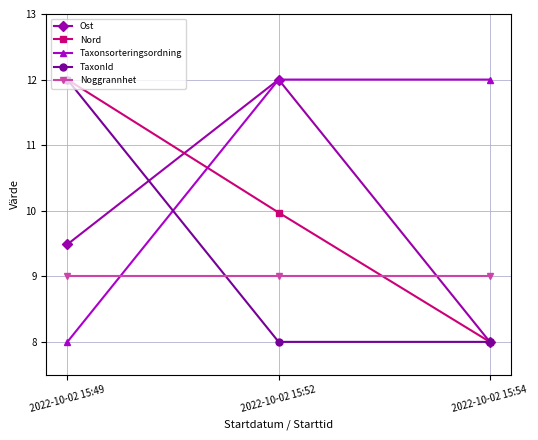

What is the difference between the highest and lowest values at 2022-10-02 15:54?

4.0